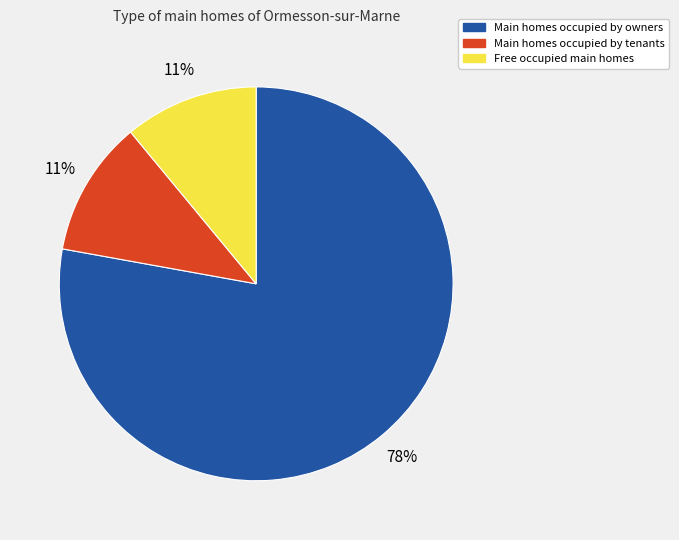

What is the largest slice in the pie chart?

Main homes occupied by owners